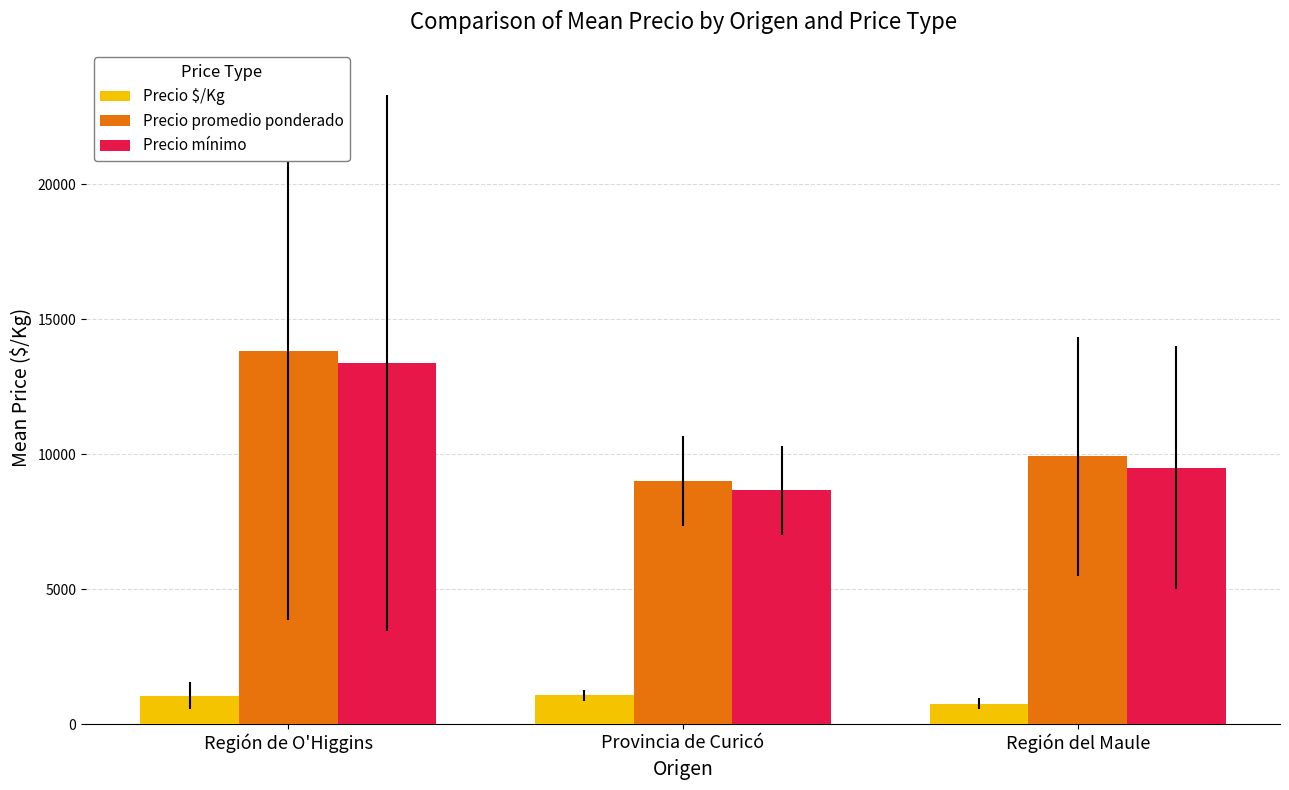

What is the difference between the highest and lowest values at Provincia de Curicó?

7934.7